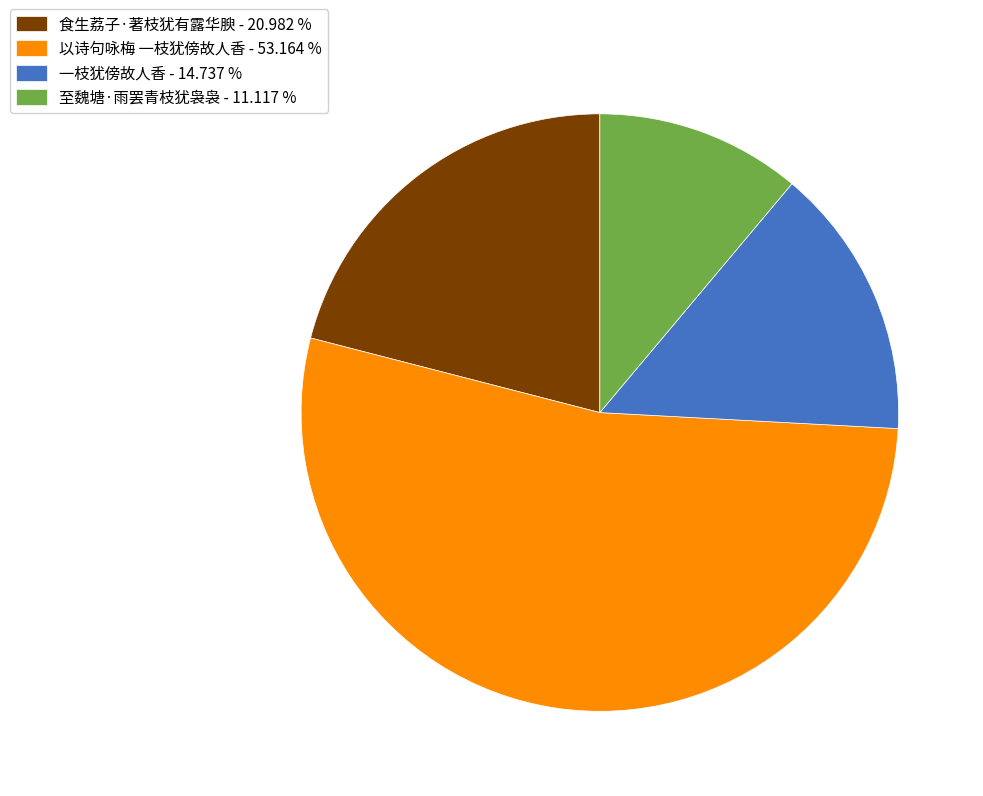

Which has a higher value, 以诗句咏梅 一枝犹傍故人香 - 53.164 % or 至魏塘·雨罢青枝犹袅袅 - 11.117 %?

以诗句咏梅 一枝犹傍故人香 - 53.164 %